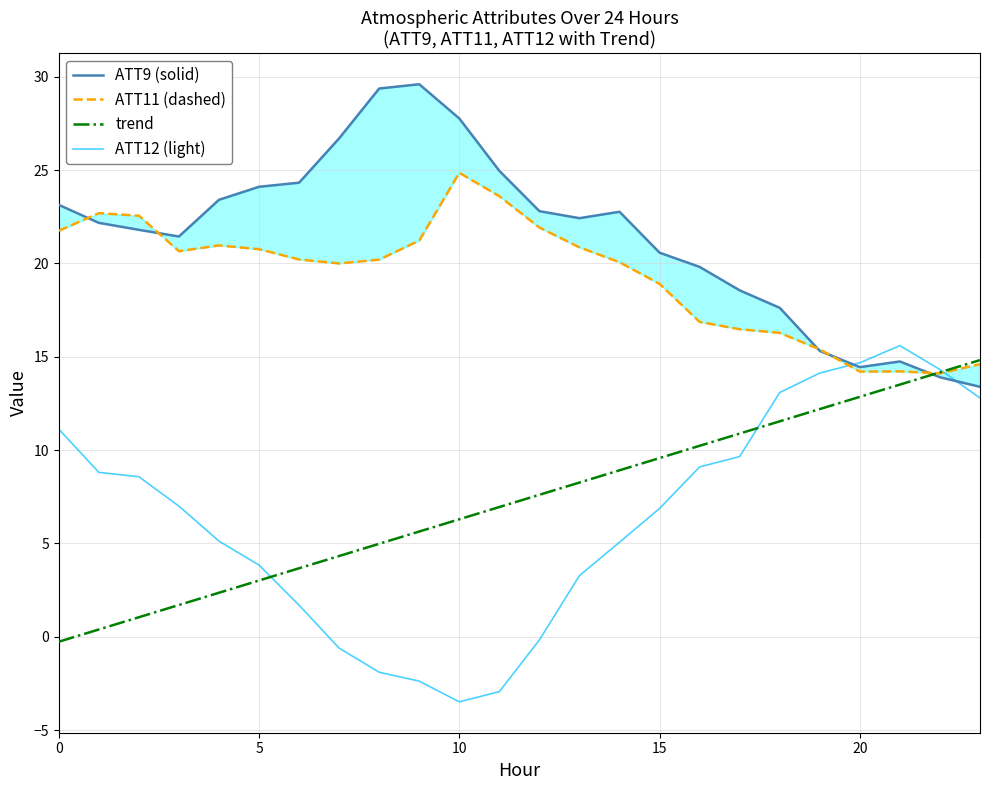

True or false: ATT11 (dashed) has more than 2 points higher than both neighbors.

True